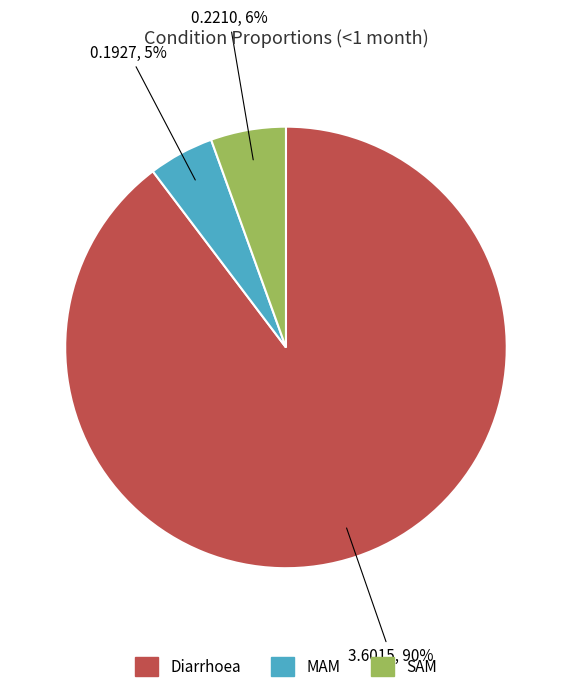

Combined, do MAM and SAM account for over 50%?

No